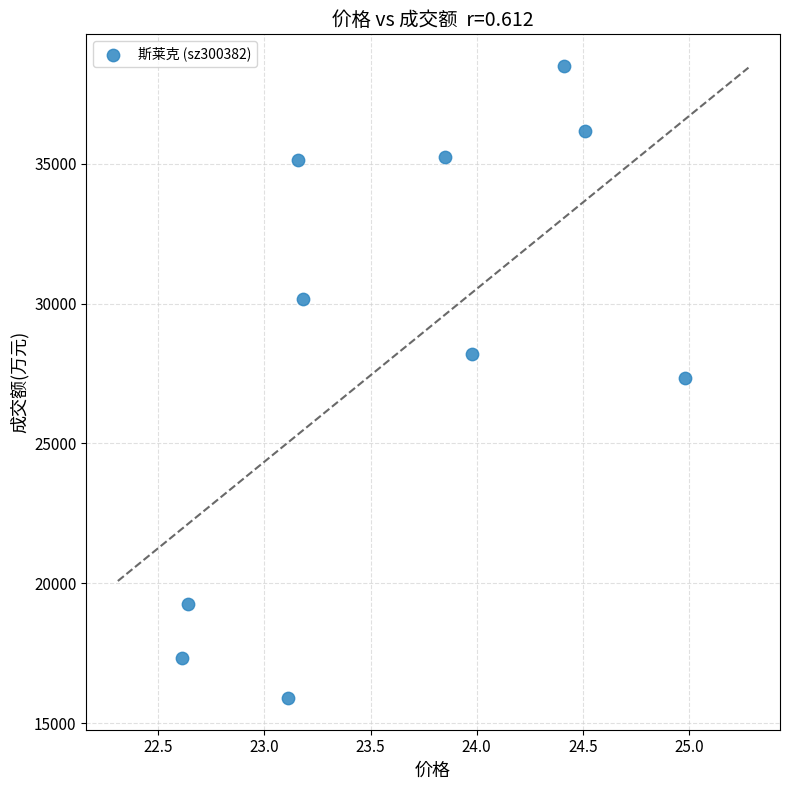

What is the range of Y values (max minus min)?

22597